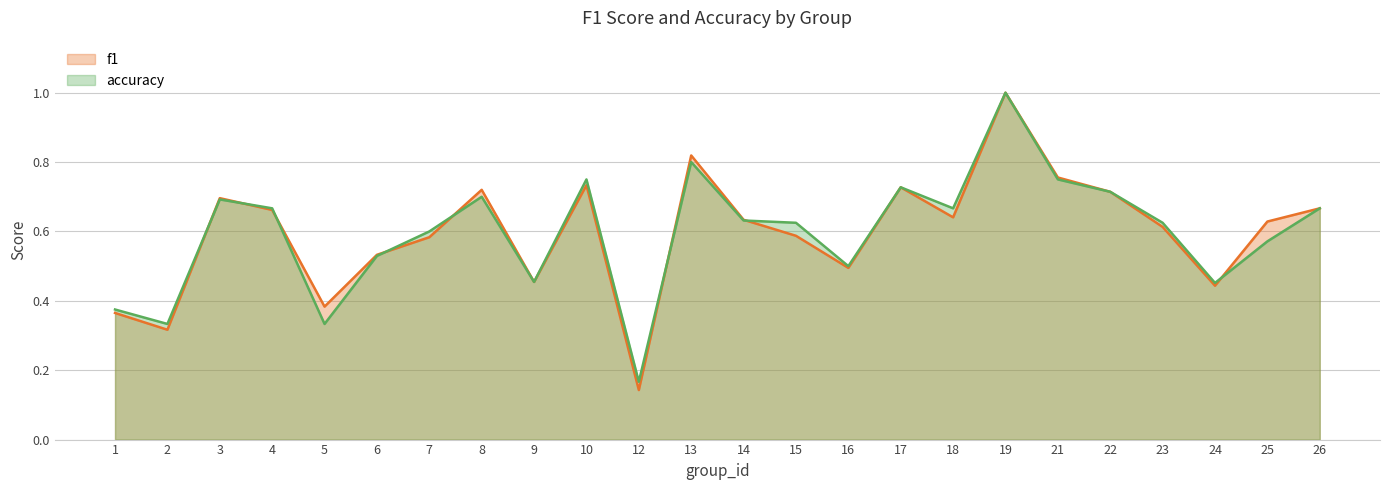

True or false: accuracy and f1 intersect in this chart.

True